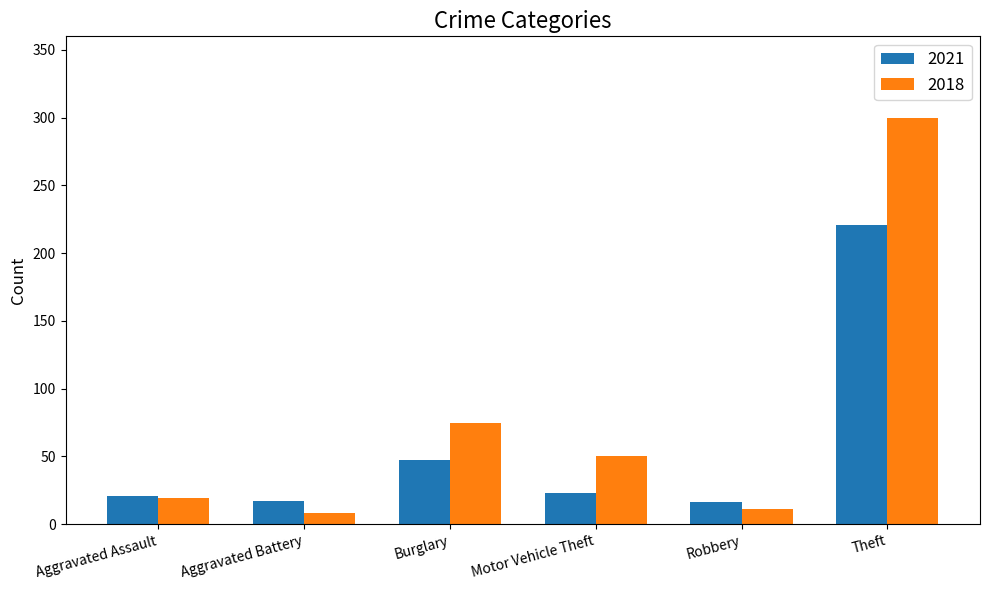

What is the label of the 2nd bar from the right?

Robbery